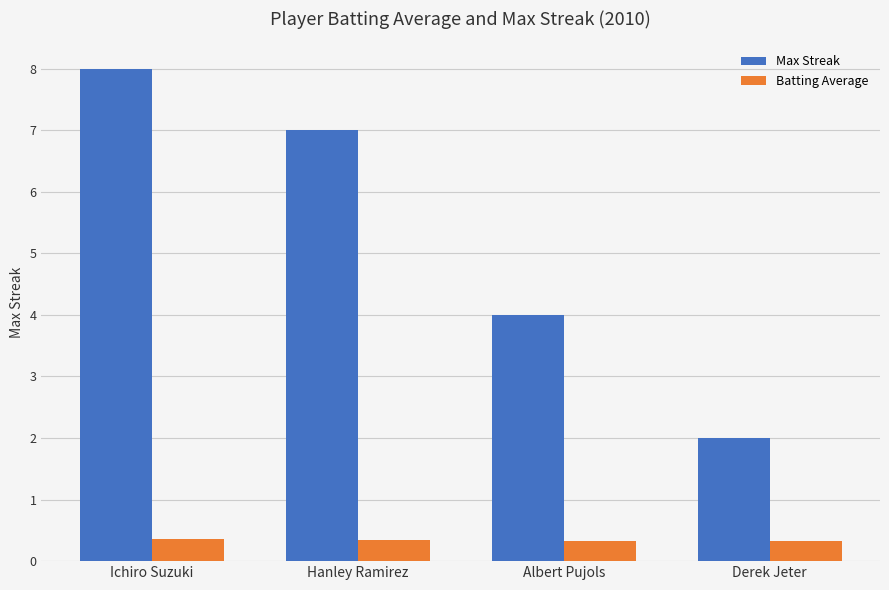

Is it true that Max Streak equals 5.8 at Albert Pujols?

False